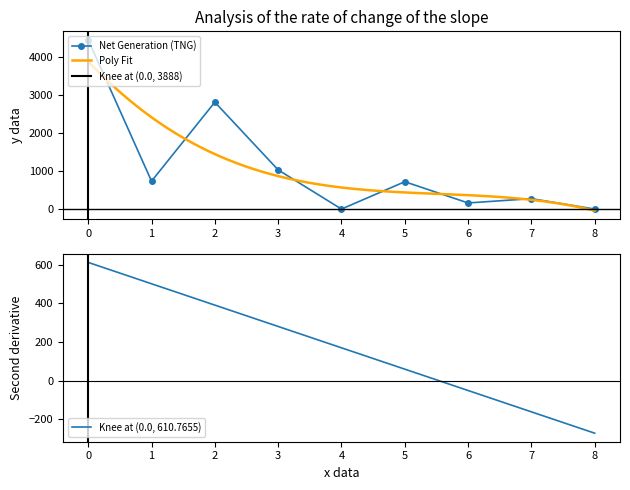

How many interior local peaks does the Net Generation (TNG) series have?

3